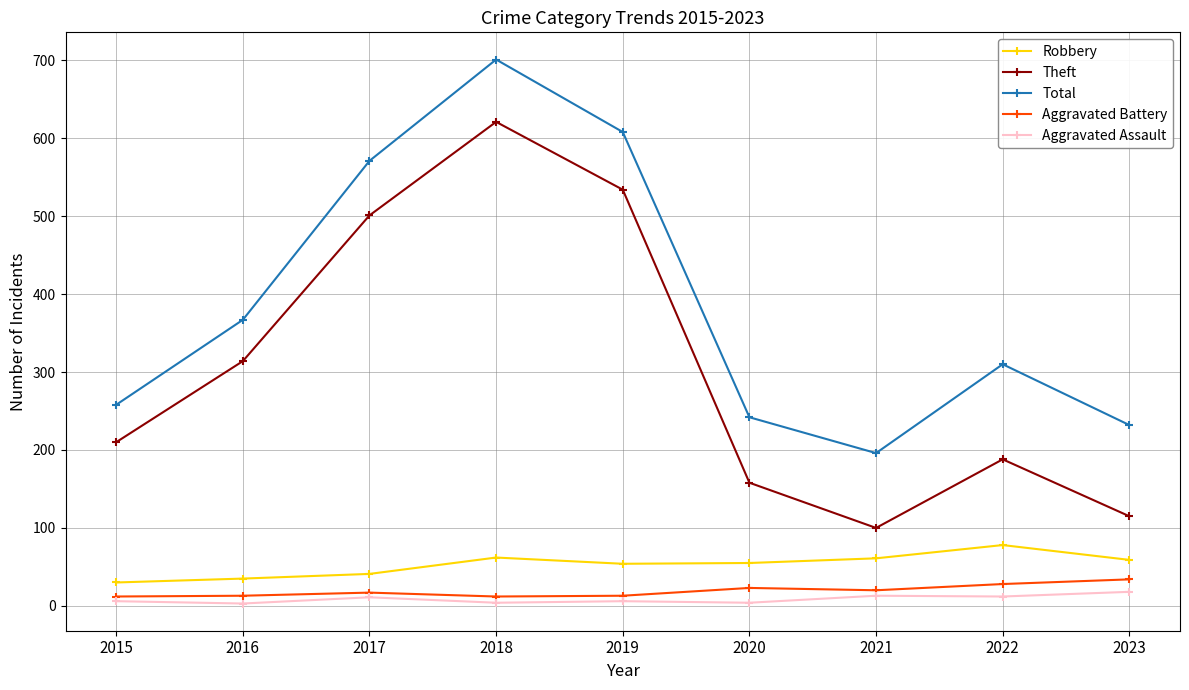

At which category is the sum across all series the highest?

2018